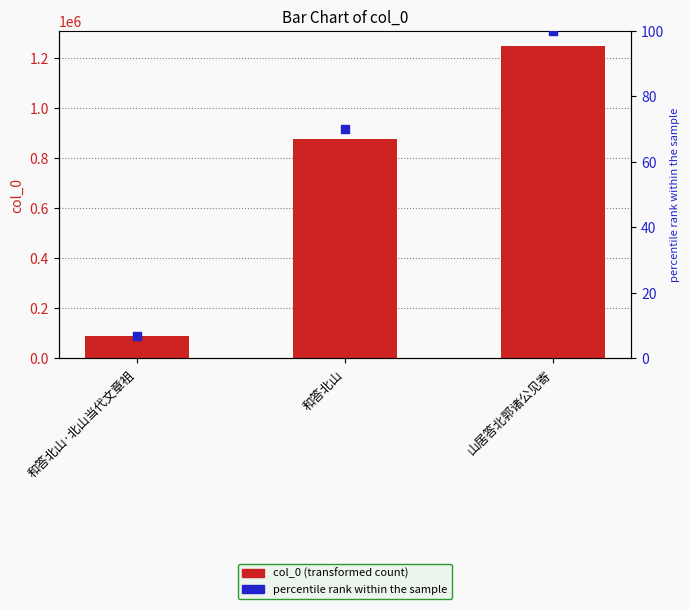

What is the total value across all series at 山居答北郭诸公见寄?

1245647